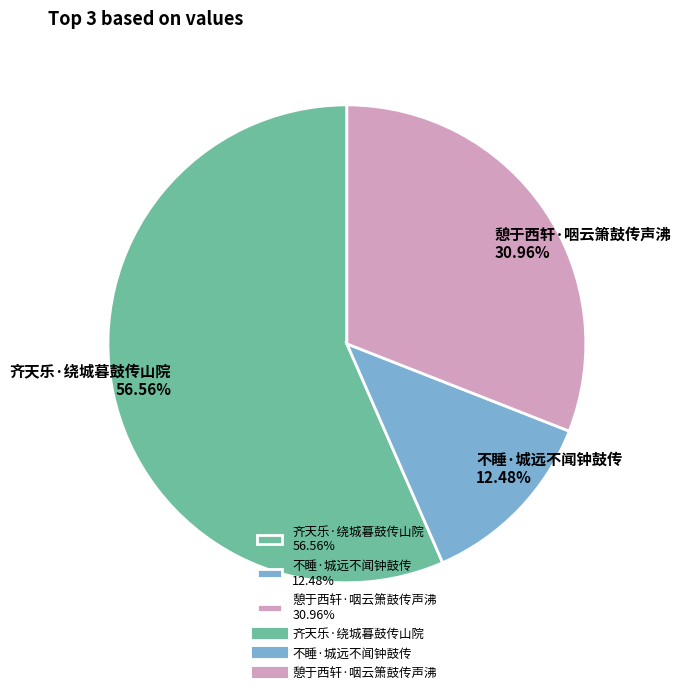

What percentage do 齐天乐·绕城暮鼓传山院 and 憩于西轩·咽云箫鼓传声沸 together represent?

87.5%